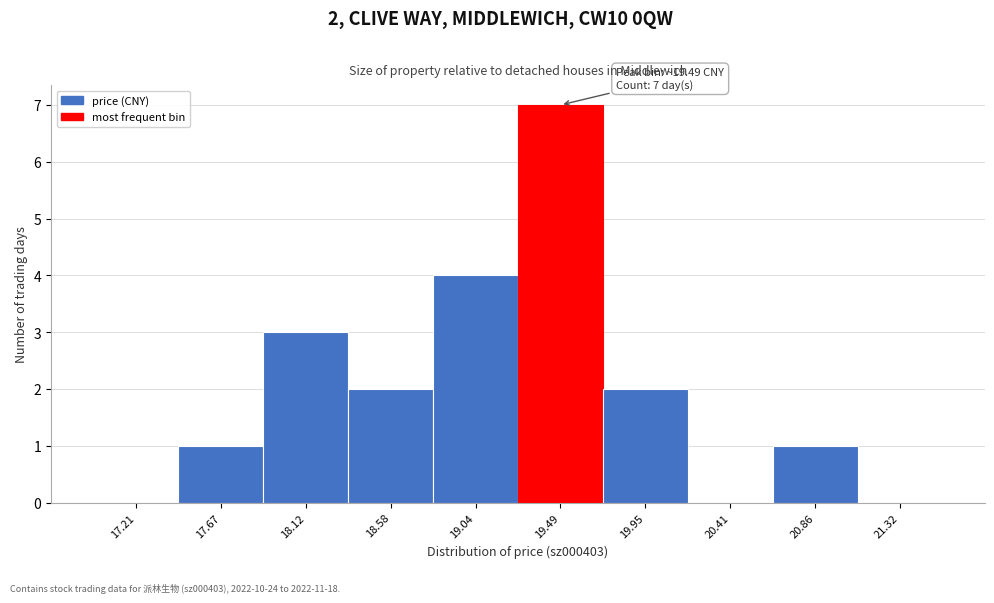

Which range on the x-axis has the tallest bar?

19.25 to 19.70